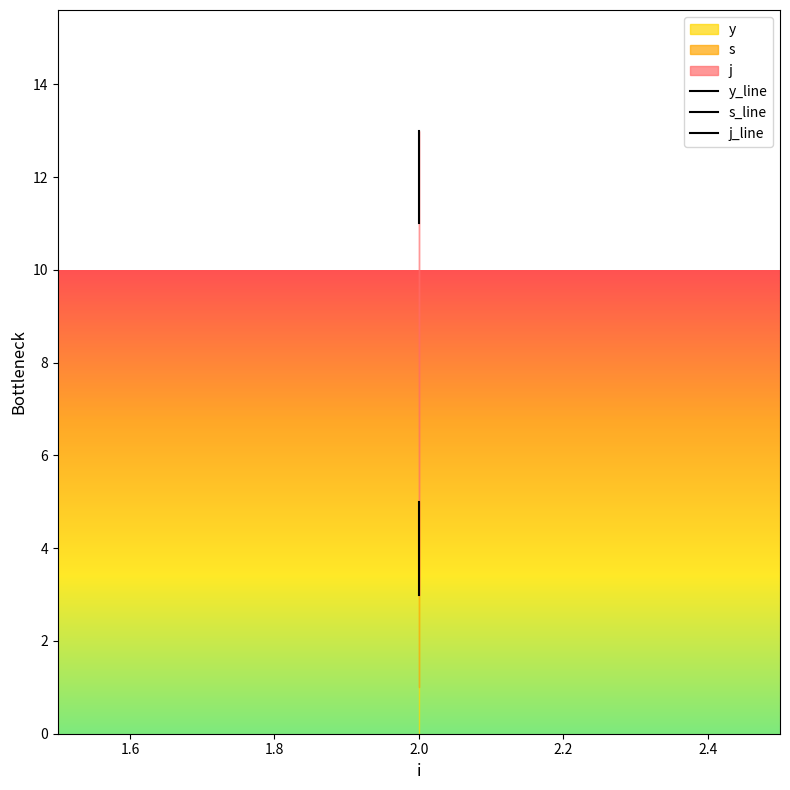

Which has a higher value, 1.6 or 1.4?

1.6